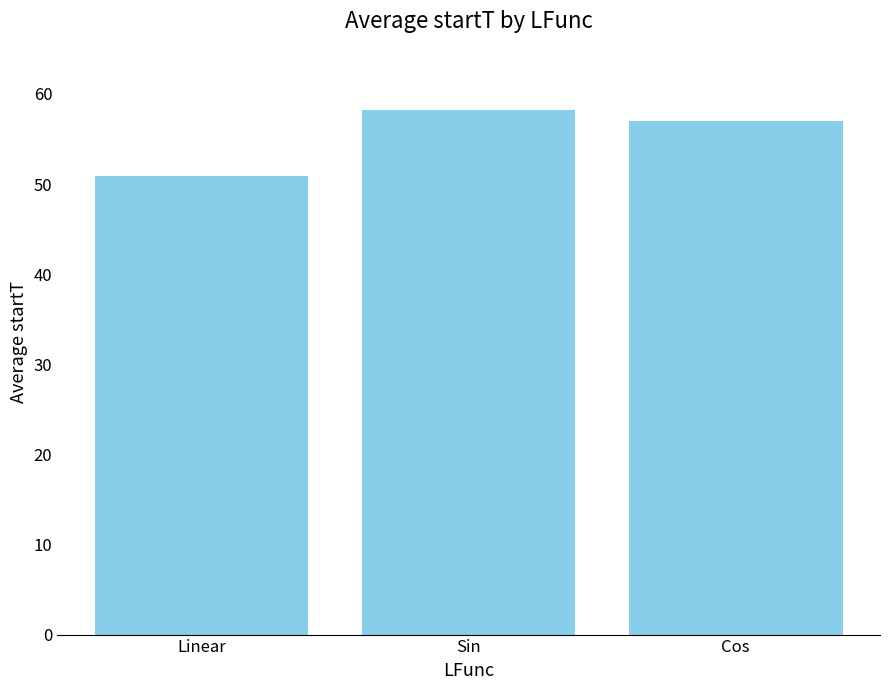

What is the value of the 1st bar from the left?

50.9